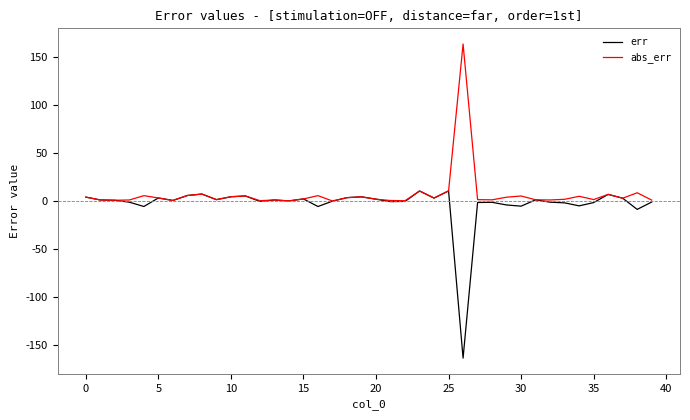

Which series has the widest spread of values?

err